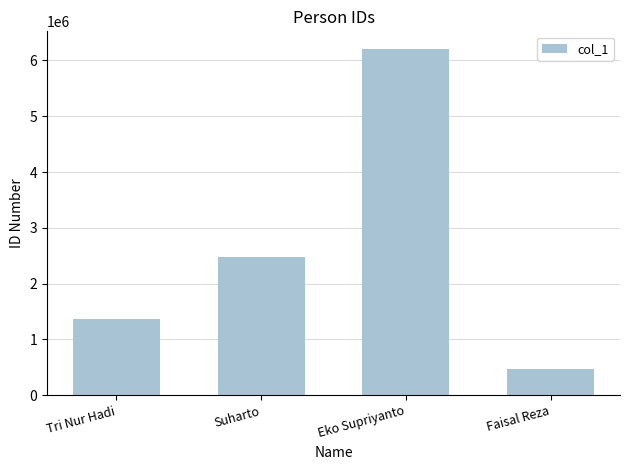

What is the change in value from Suharto to Faisal Reza?

-2019007